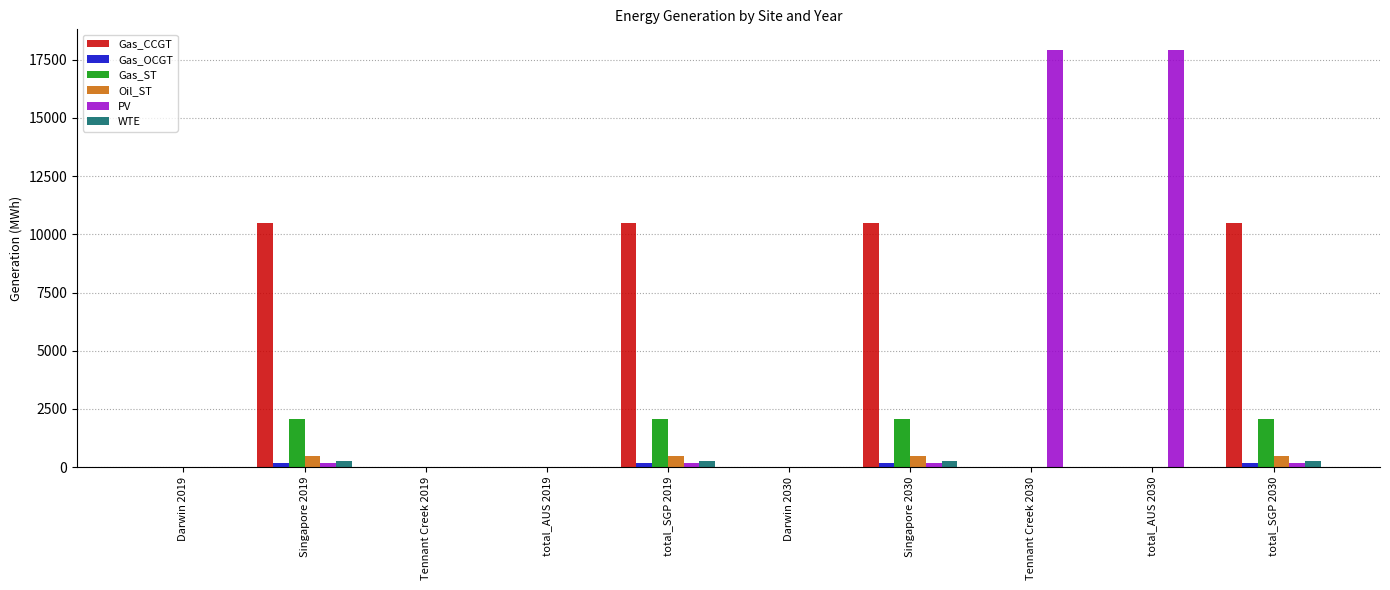

Is it true that WTE equals 0.0 at Tennant Creek 2030?

True